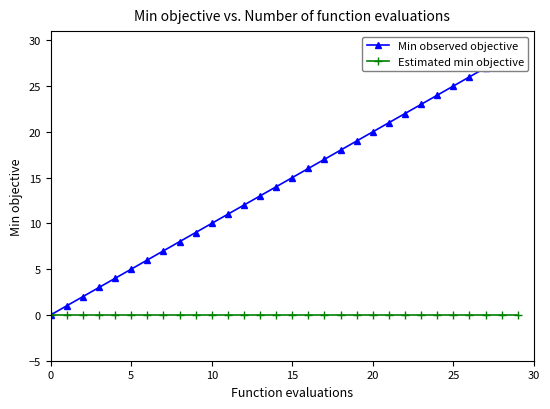

Between 10 and 8, which is larger?

10